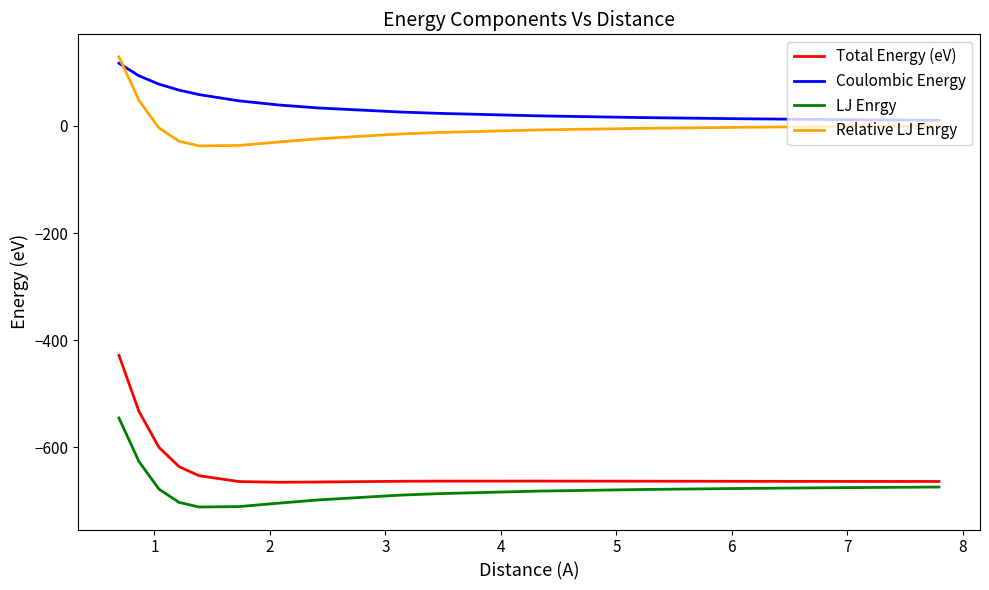

List the series in order of their peak value, lowest first.

LJ Enrgy, Total Energy (eV), Coulombic Energy, Relative LJ Enrgy